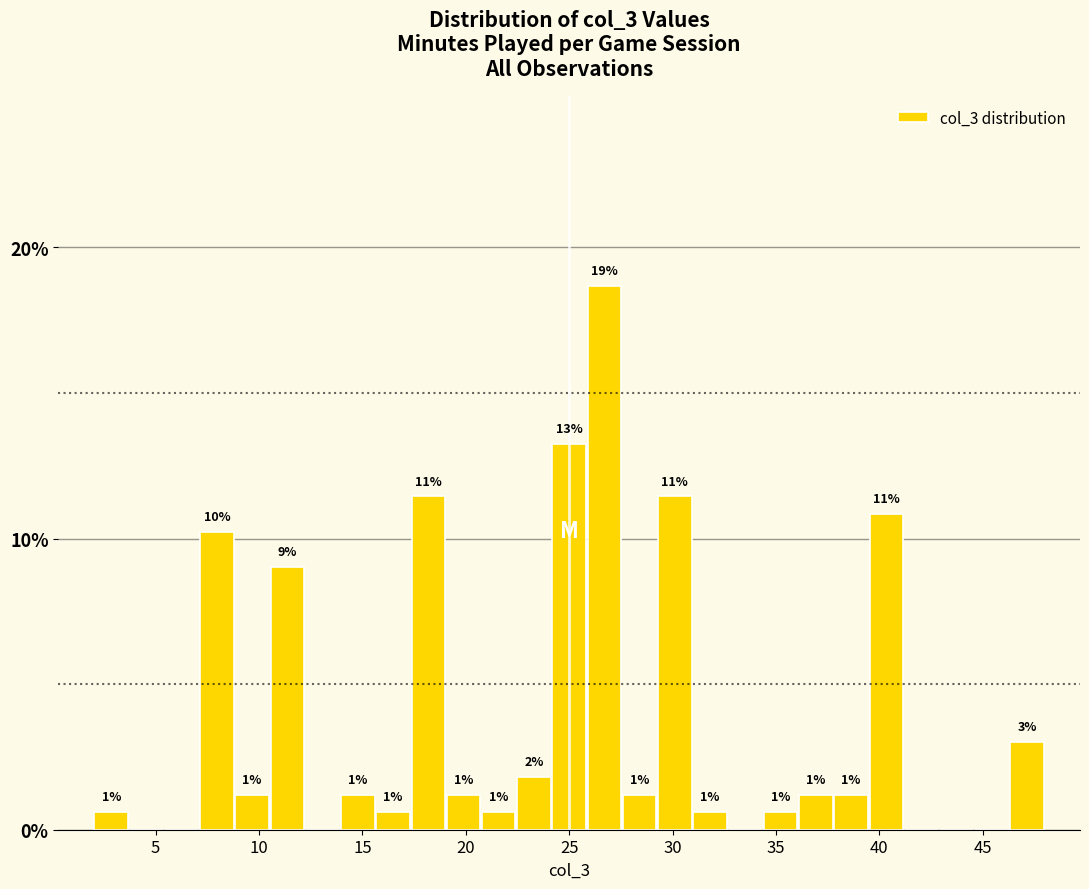

Around what value on the x-axis is the tallest bar? Give the approximate position of its centre, as read against the axis.

26.5